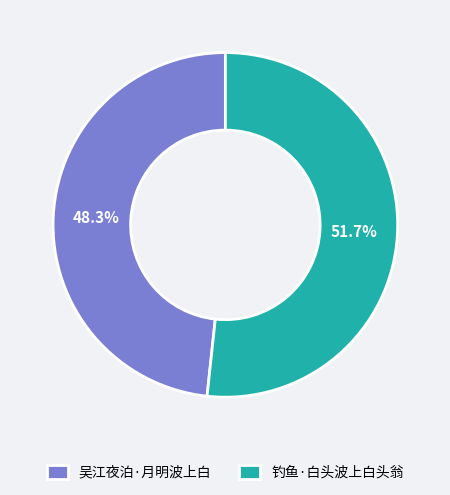

How many segments does this pie chart have?

2